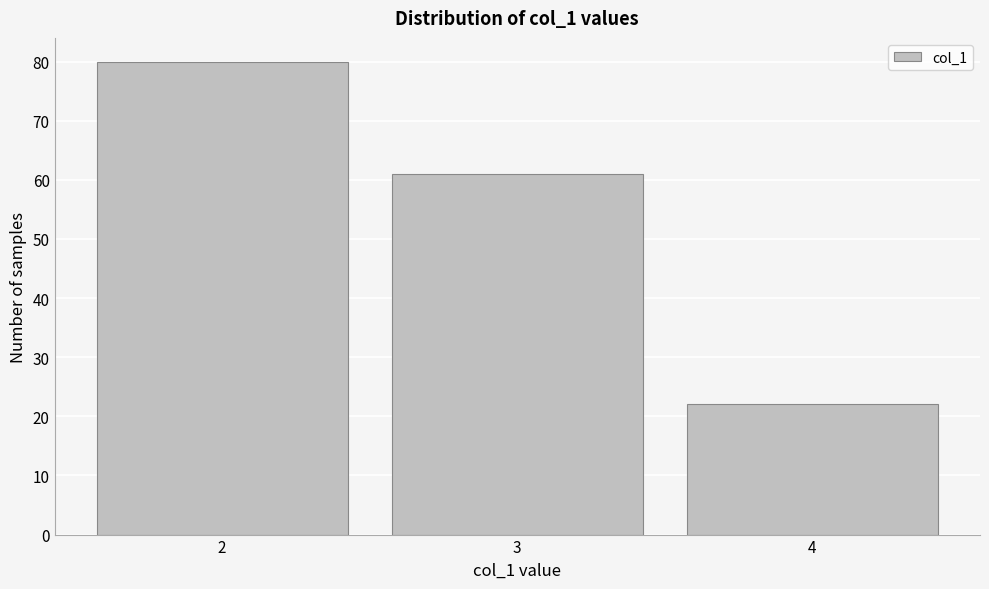

Reading right to left, list all the values displayed in this chart.

22	61	80